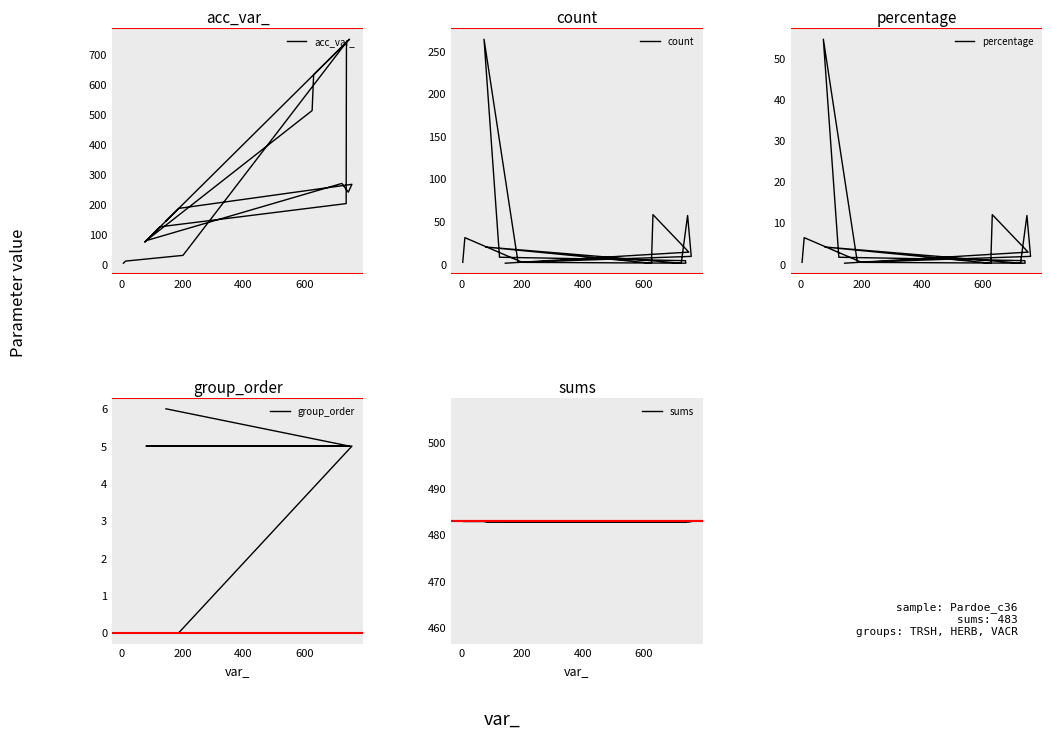

What is the label of the 13th point from the right?

400